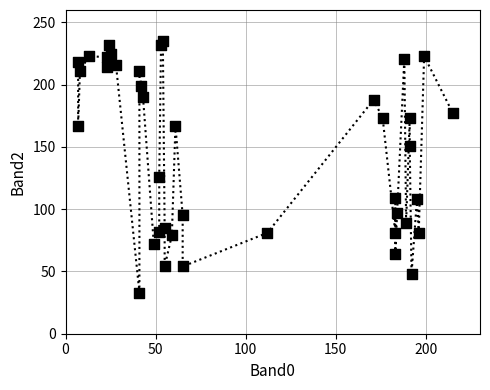

What is the range of Y values (max minus min)?

202